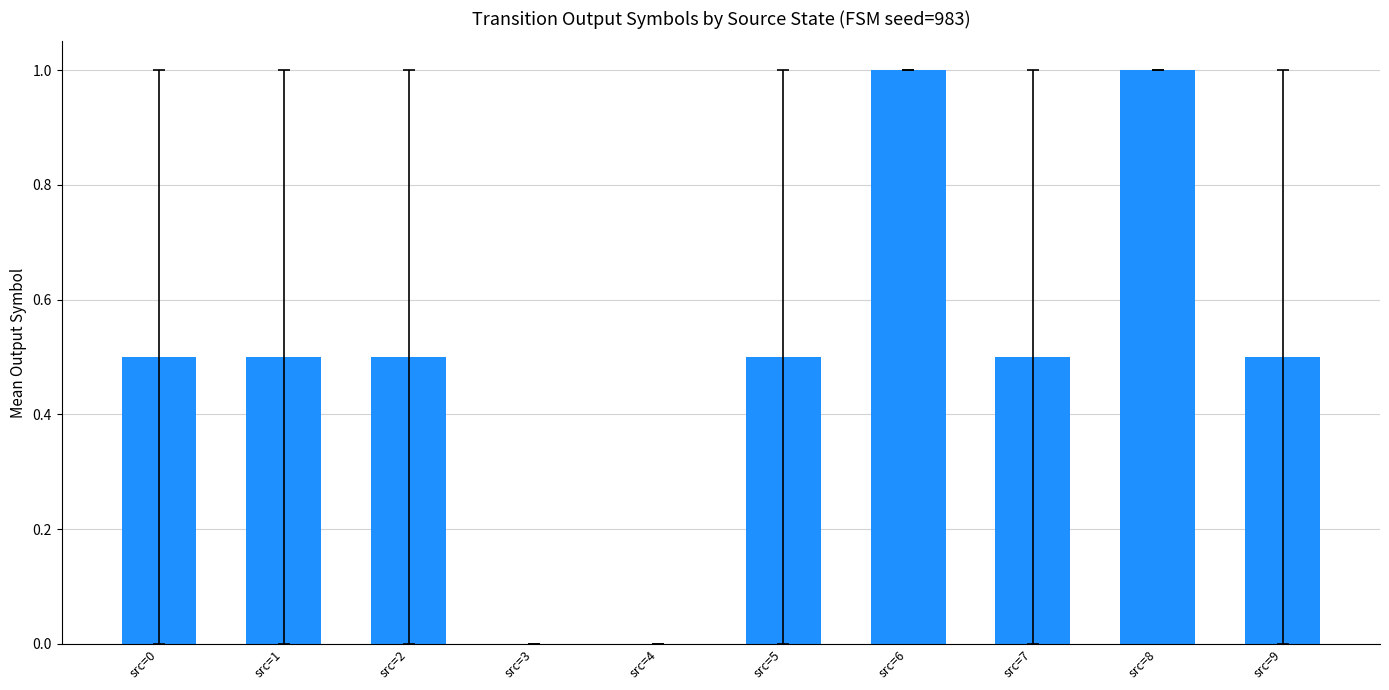

Approximately how many times larger is the value at src=1 compared to src=8?

0.5